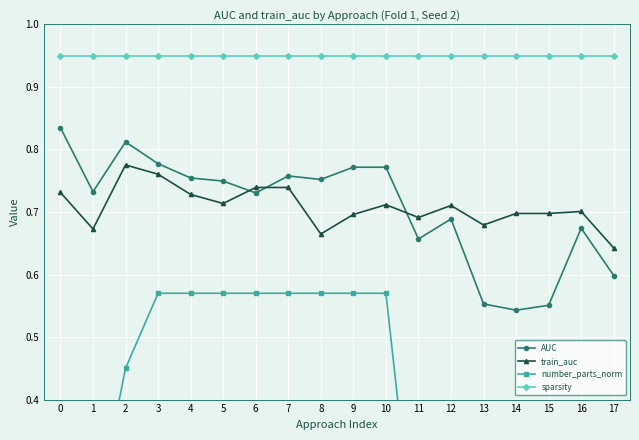

At which category is the sum across all series the highest?

3